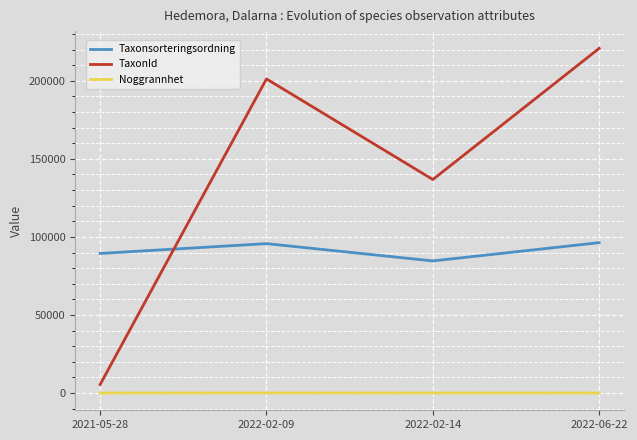

Which series has the largest range (max minus min)?

TaxonId